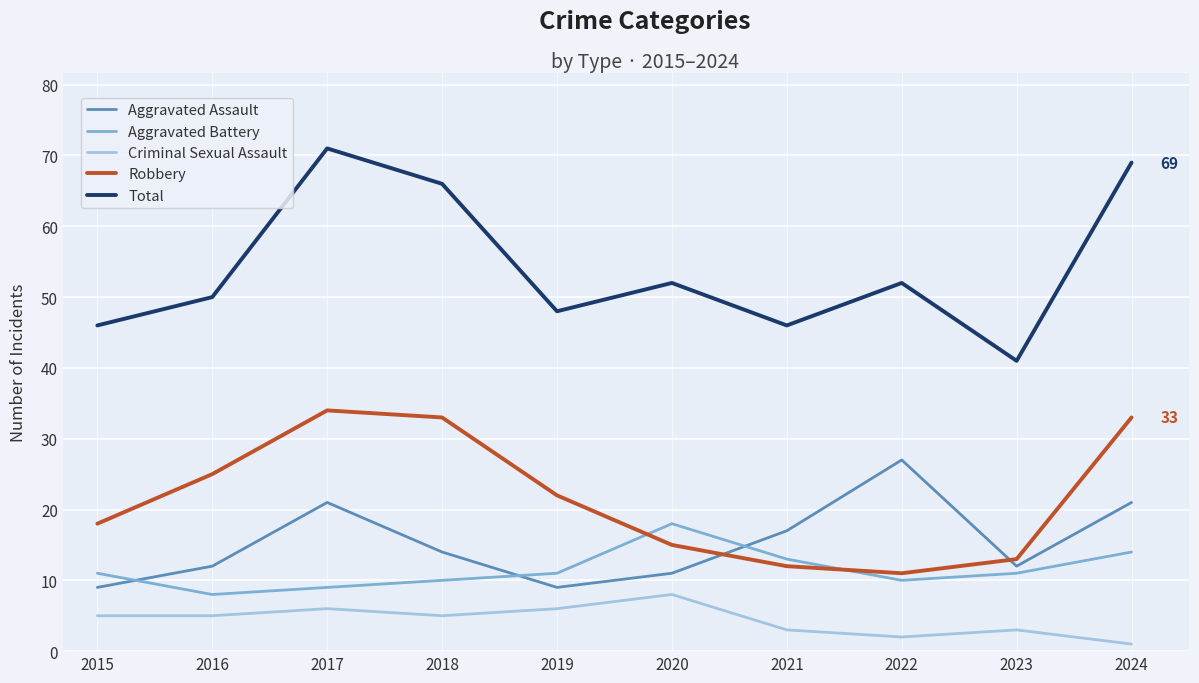

What are all the series names shown in the legend?

Aggravated Assault, Aggravated Battery, Criminal Sexual Assault, Robbery, Total